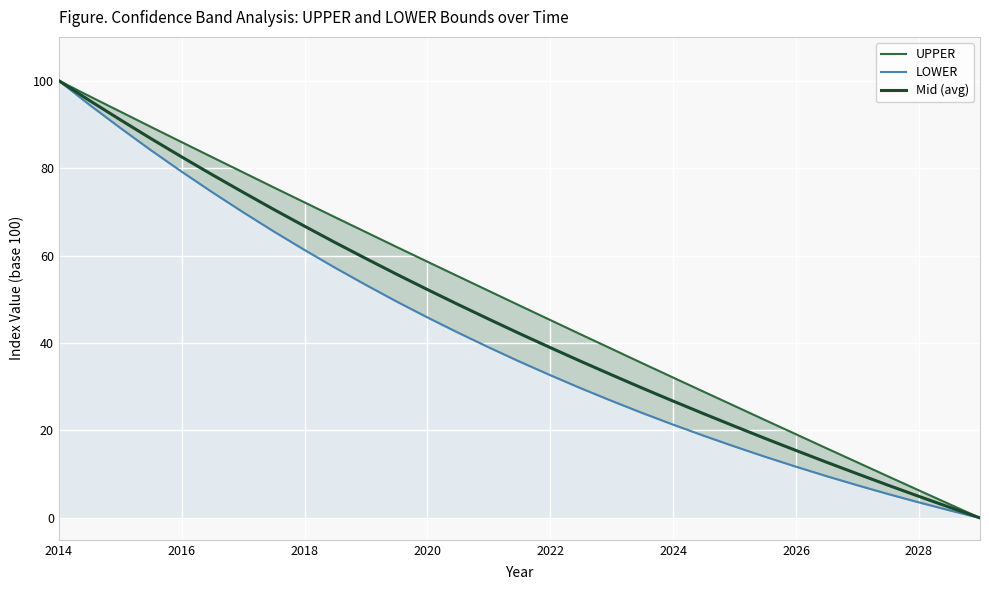

True or false: LOWER and UPPER intersect in this chart.

False